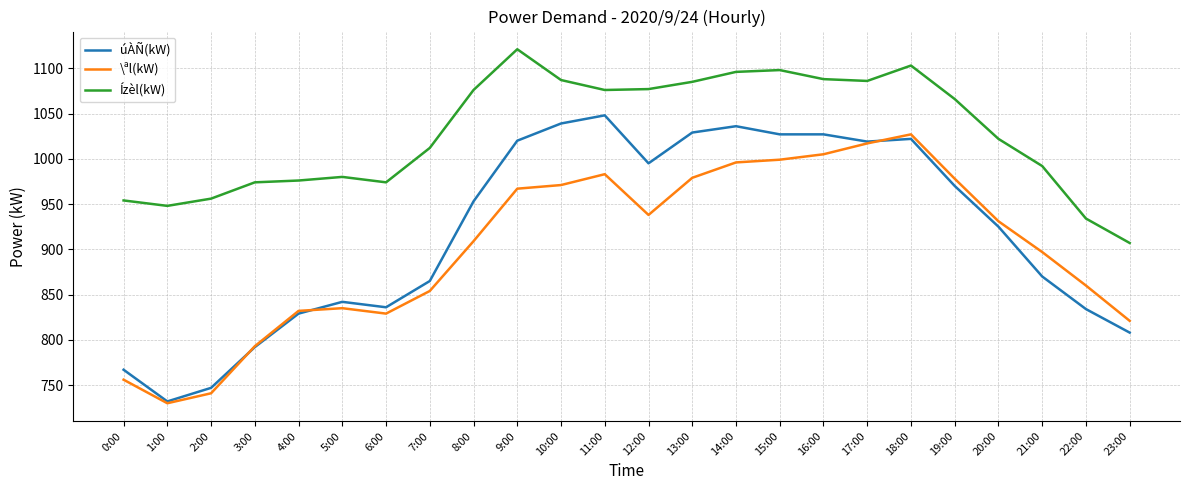

True or false: Ízèl(kW) has a value of 1538 at 10:00.

False